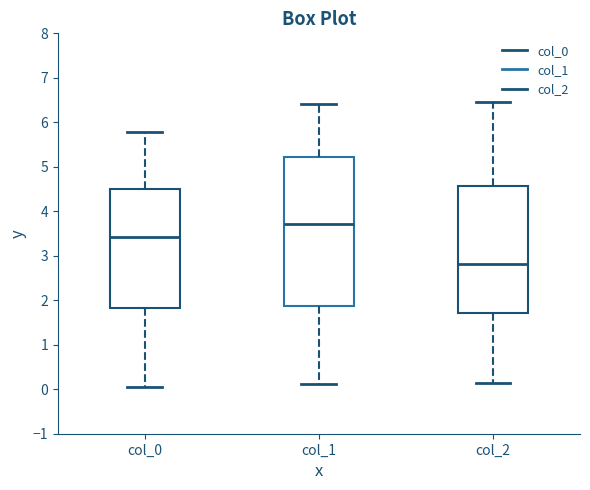

Where does the upper whisker of the box for col_2 end on the y-axis? The values are not printed on the chart, so give them approximately, as read against the axis.

6.5